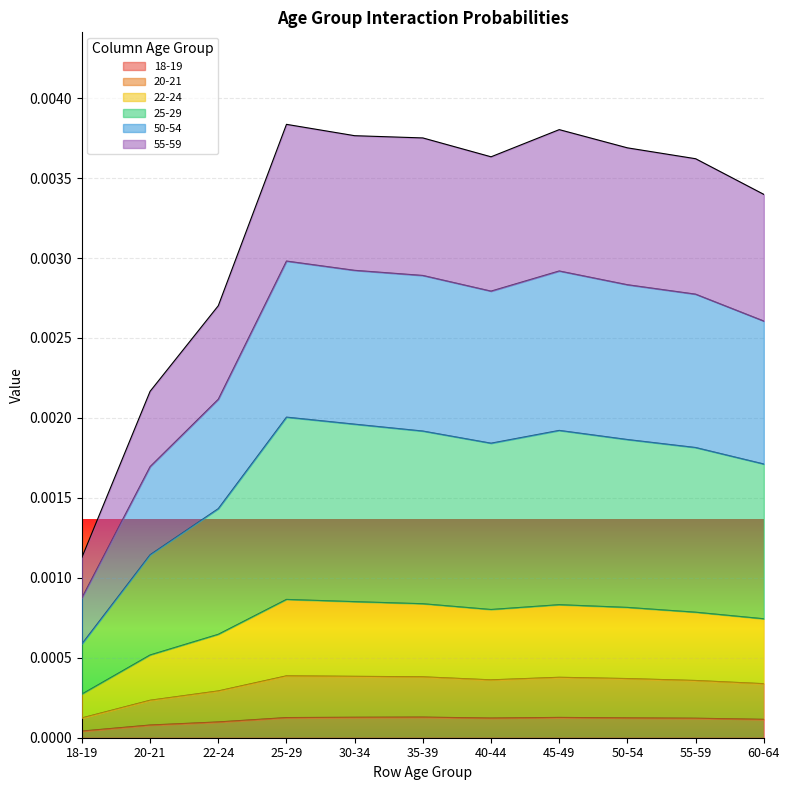

True or false: 22-24 has more than 1 interior local peaks.

True